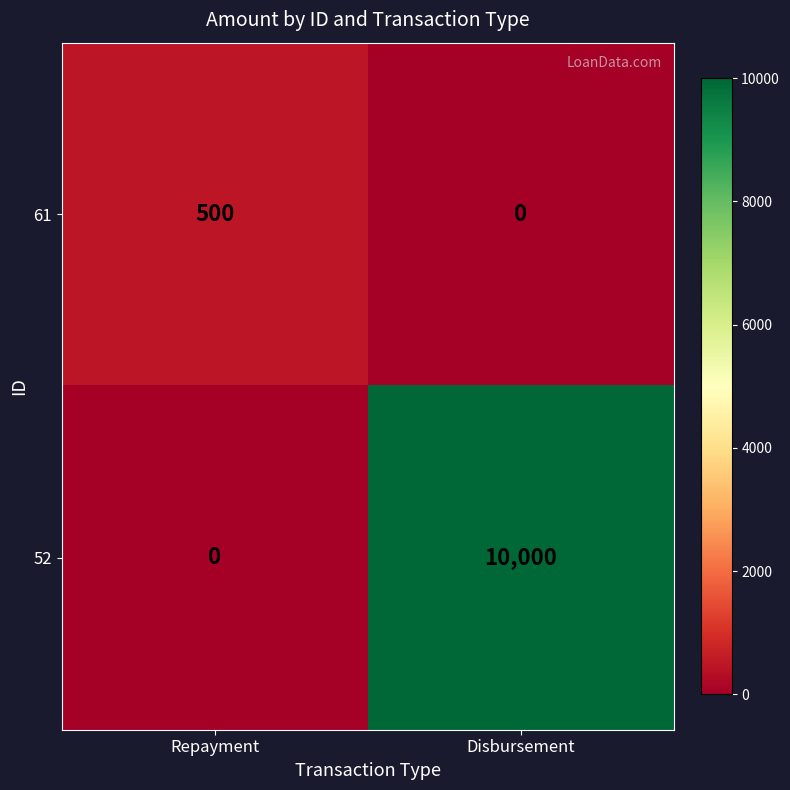

Which series has the largest total across all categories?

52